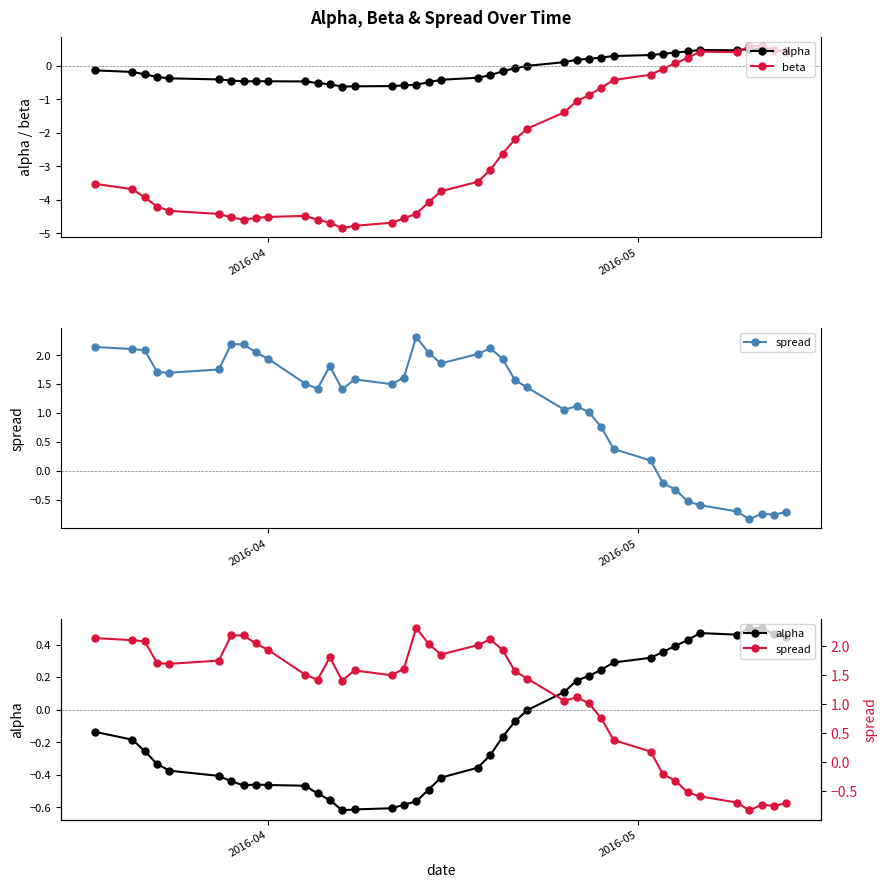

How many positive values does the beta series have?

8